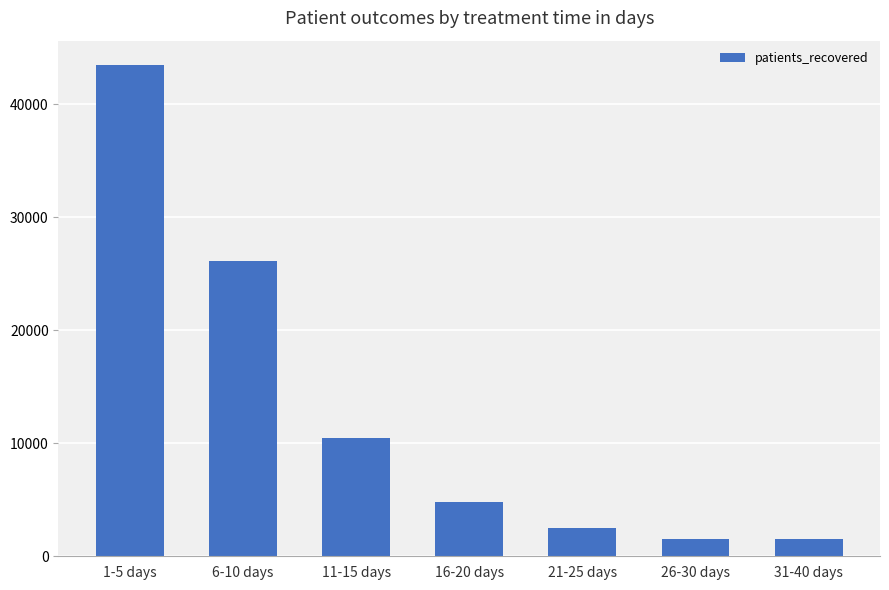

At which label does the data first exceed 4766?

1-5 days